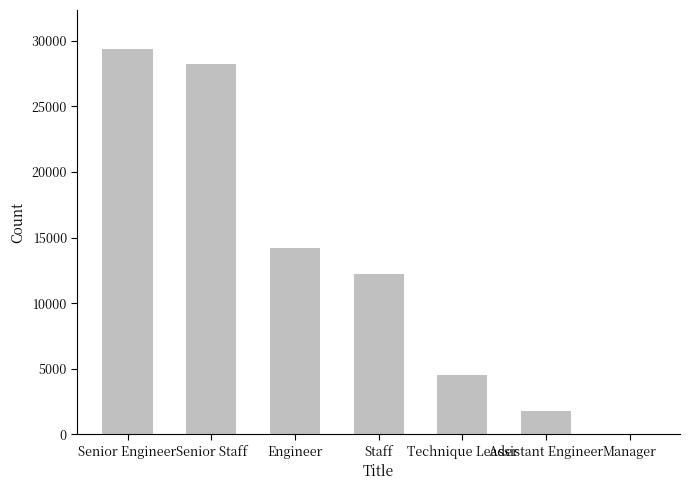

What is the sum of all values?

90398